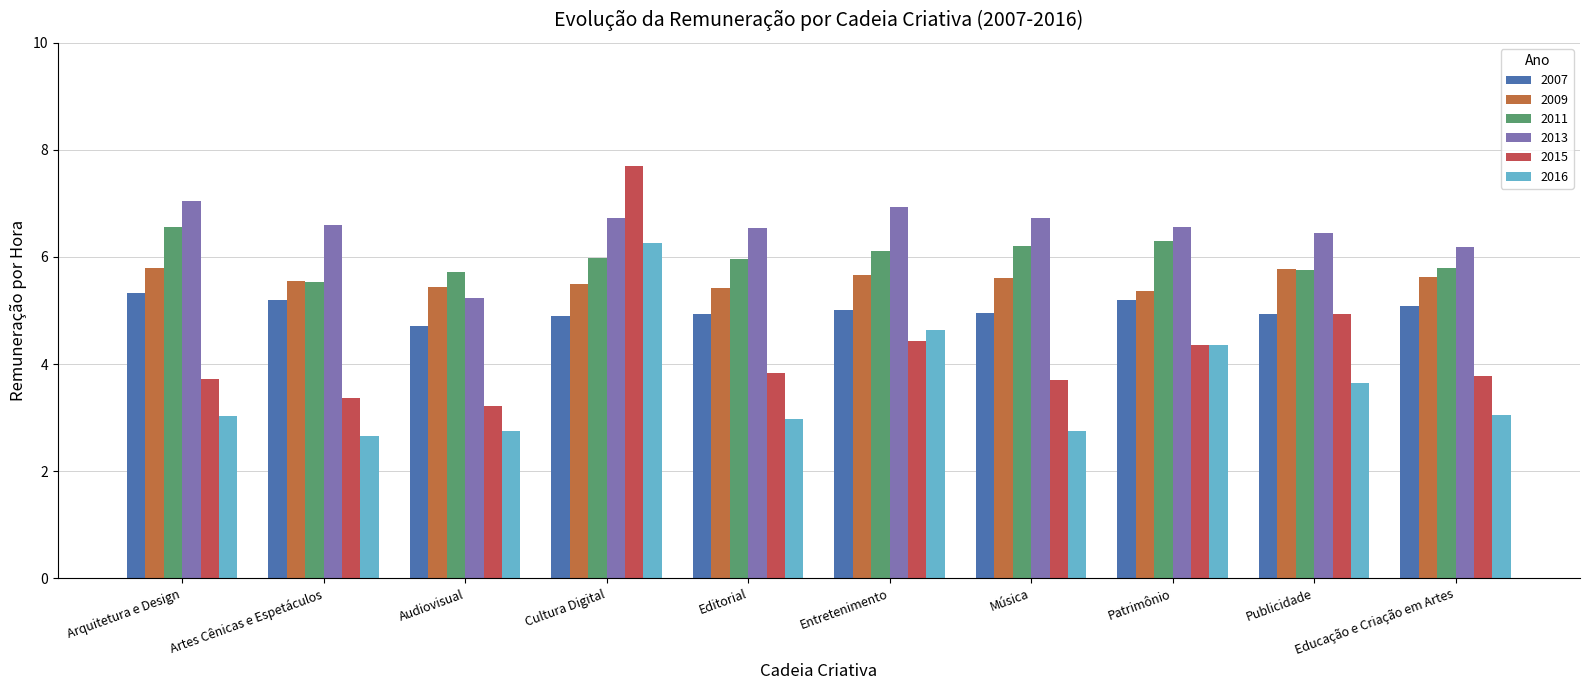

At how many categories does at least one series exceed 4?

10